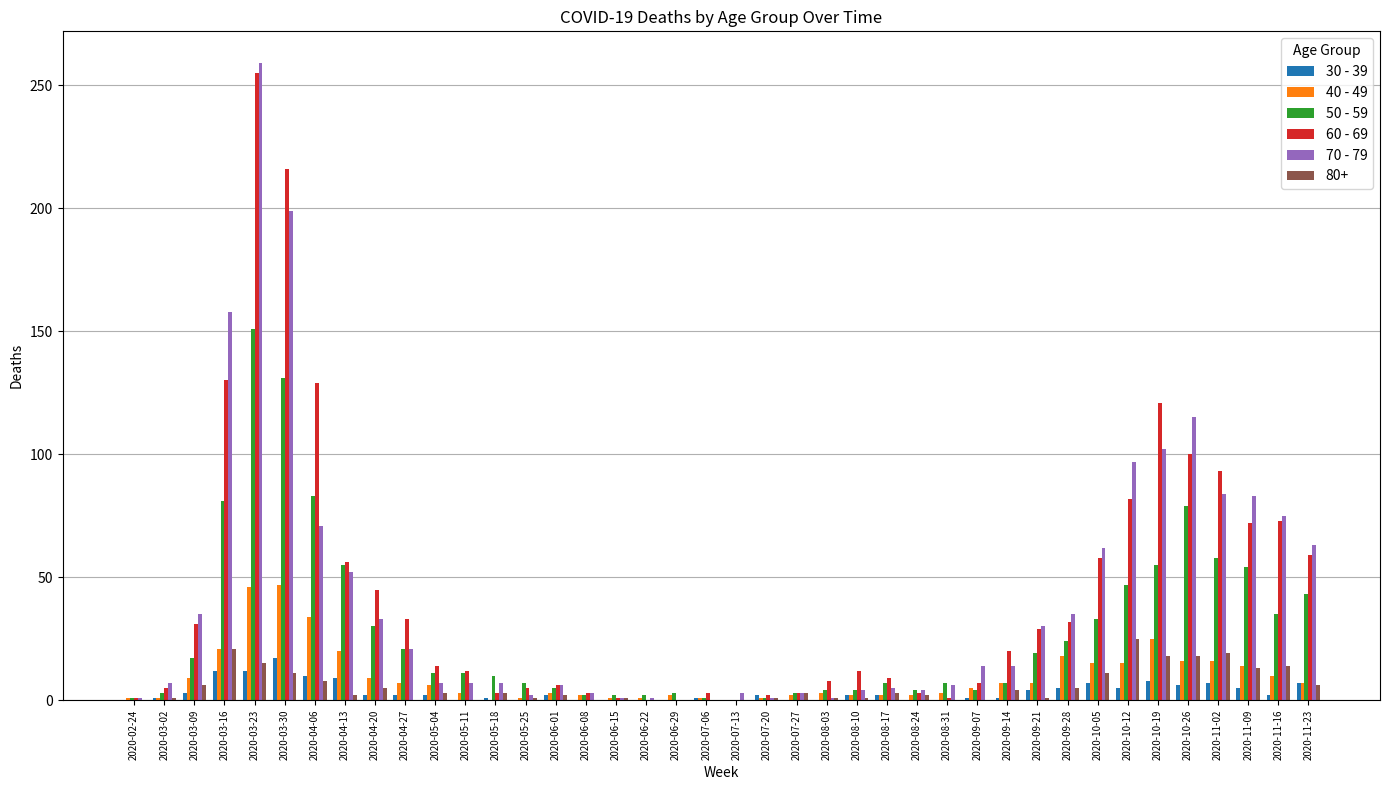

How many groups of bars are there?

40